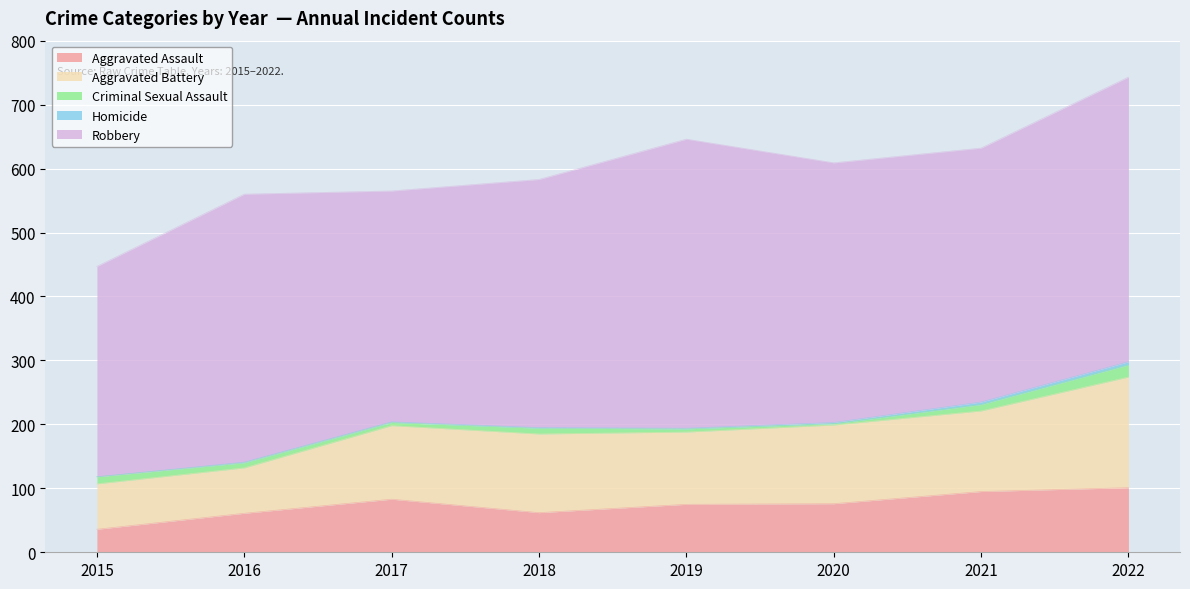

How many values in the Aggravated Battery series are below 123?

4